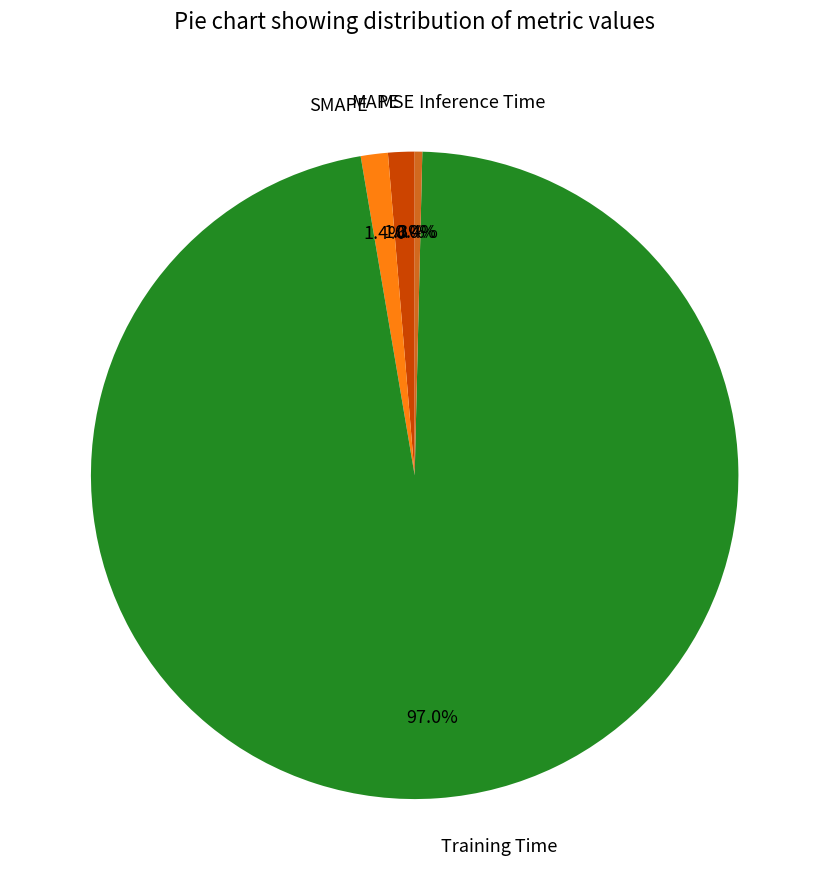

True or false: MAPE accounts for 1% of the total.

True